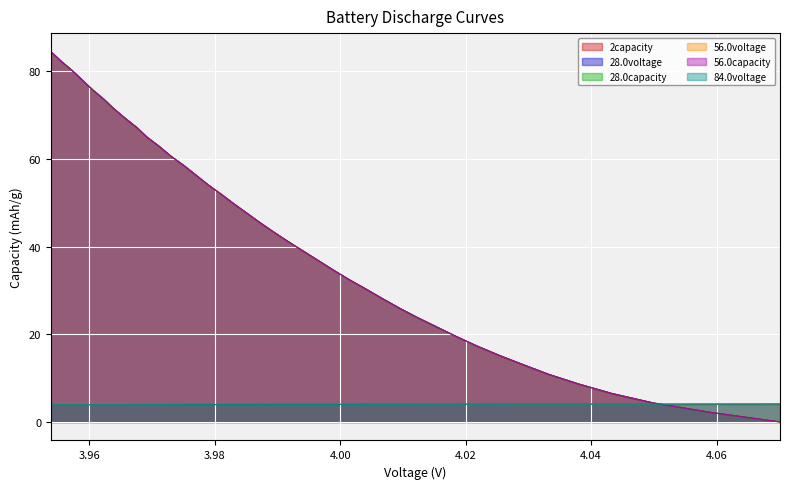

True or false: 56.0capacity has more than 1 interior local peaks.

False